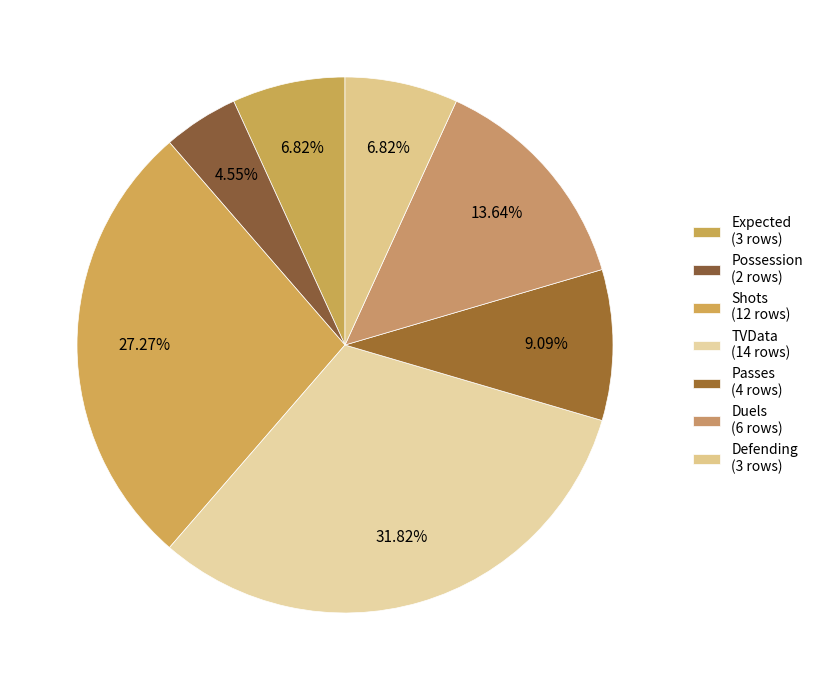

How many slices are in this pie chart?

7